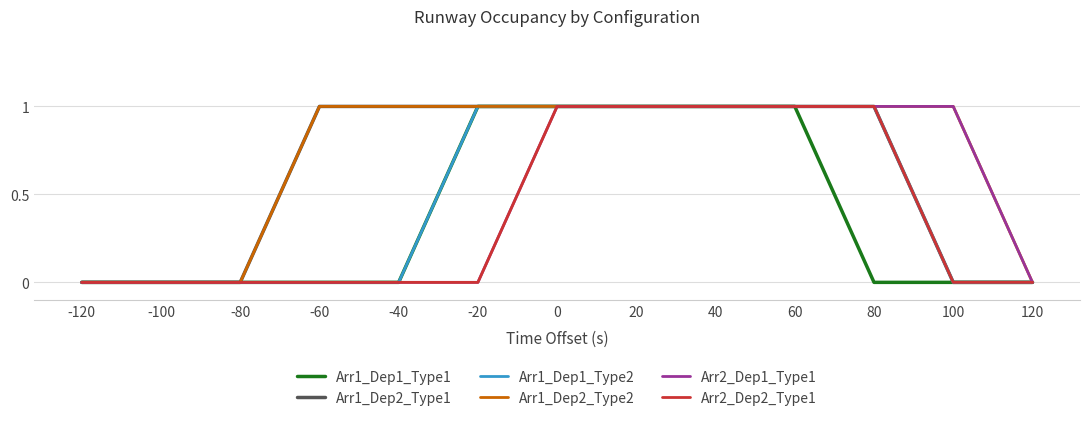

Which series has the largest total across all categories?

Arr1_Dep2_Type2